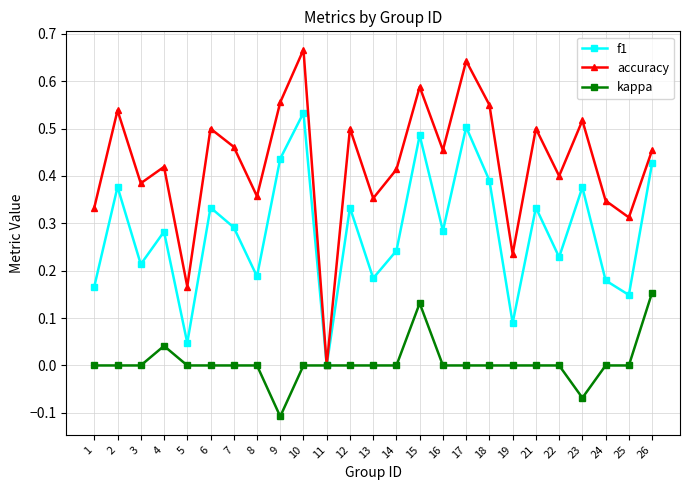

At 18, list the series in order from smallest to largest.

kappa, f1, accuracy